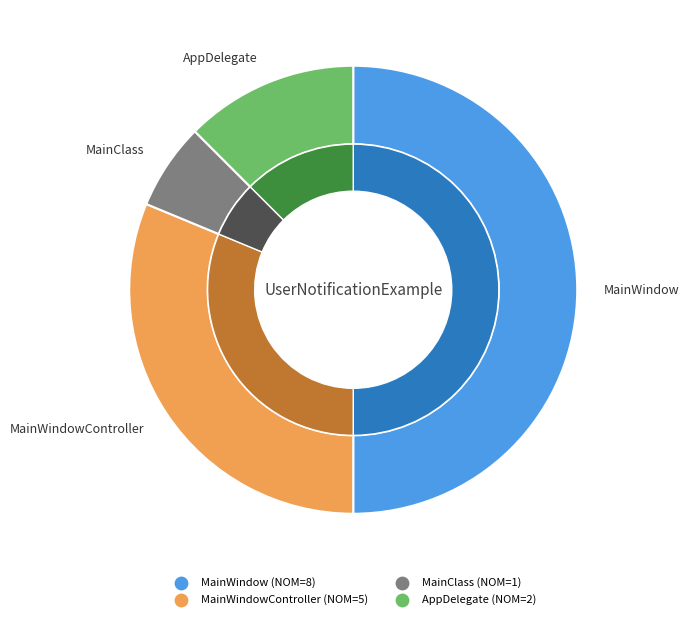

Does MainClass account for over 50% of the chart?

No